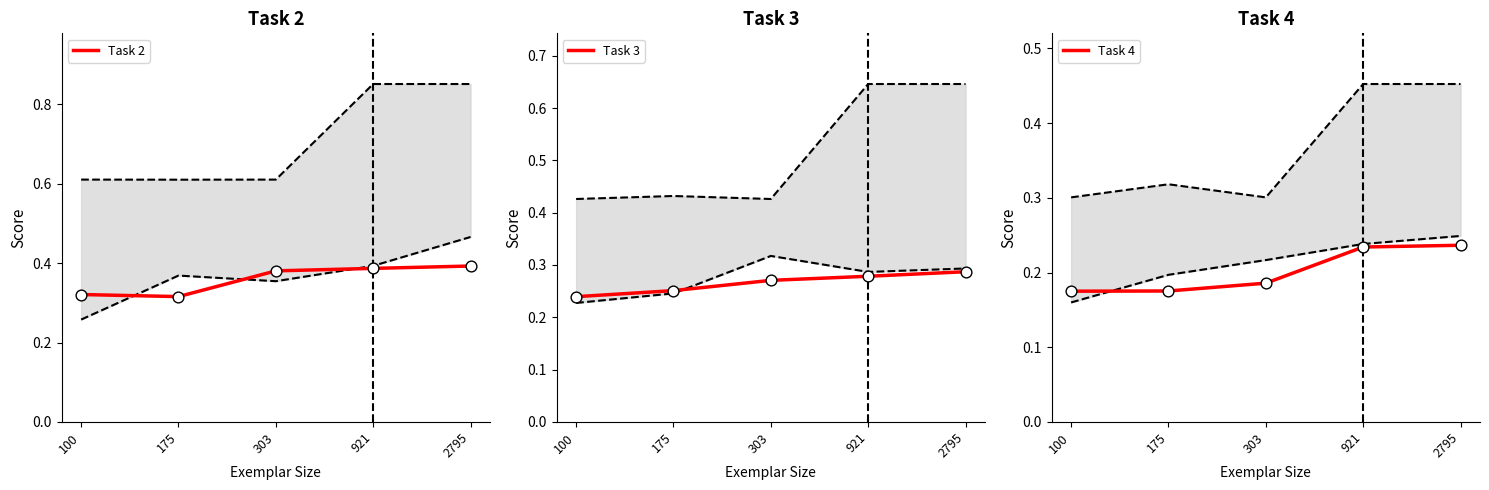

At how many categories does at least one series exceed 0?

5